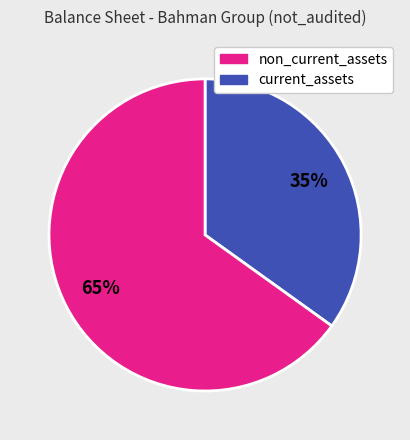

To the nearest percent, what is the difference between the largest and smallest slice percentages?

30%